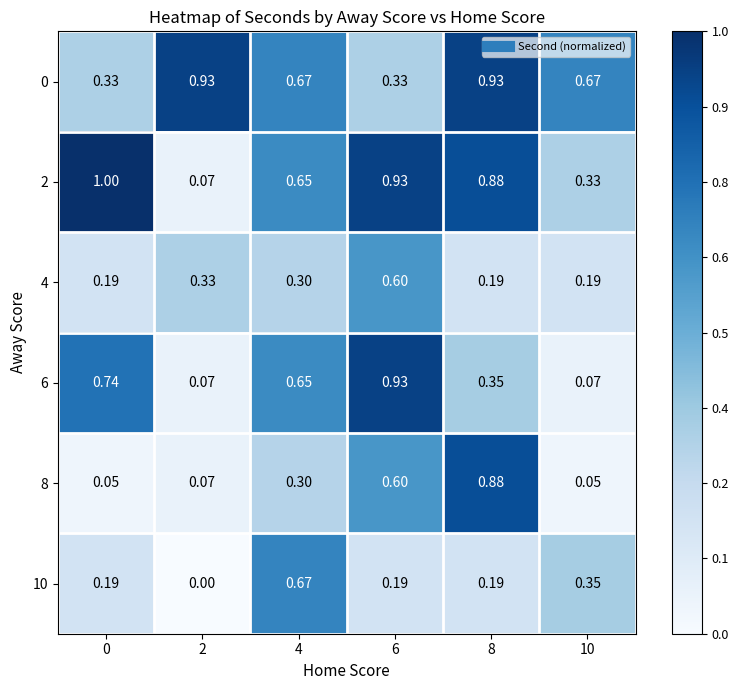

Which label corresponds to the smallest value in the chart?

2